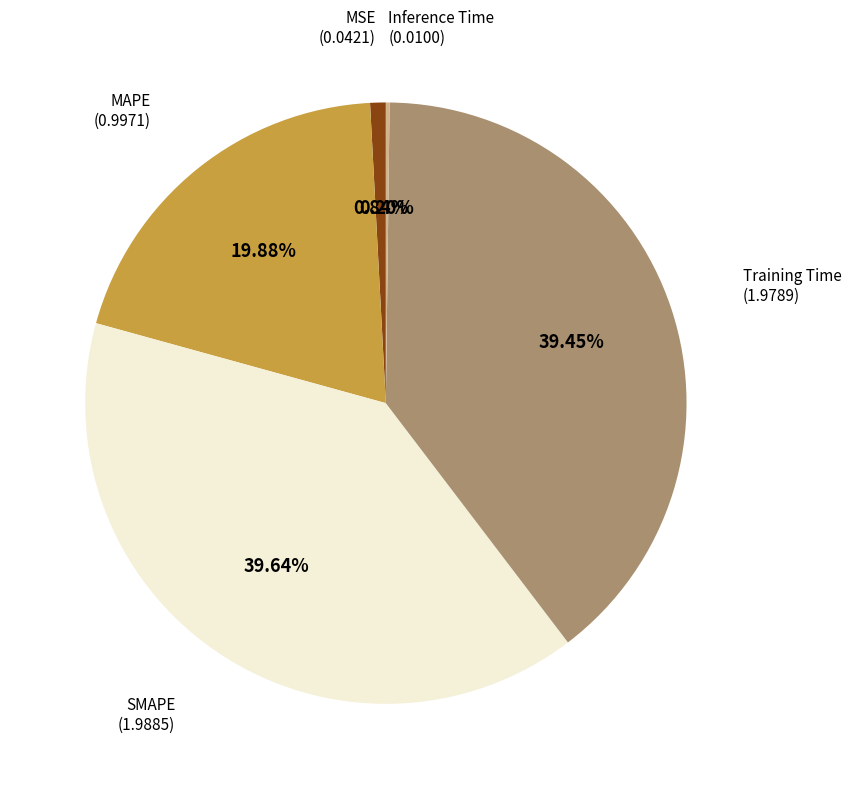

Is there any slice that represents more than half of the pie?

No